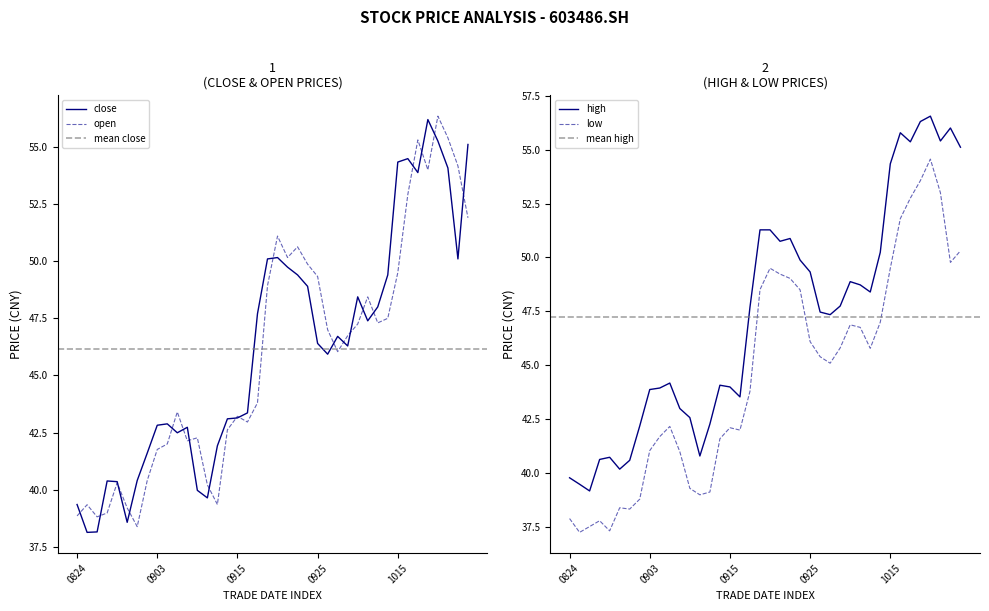

At which category is the sum across all series the highest?

20201021